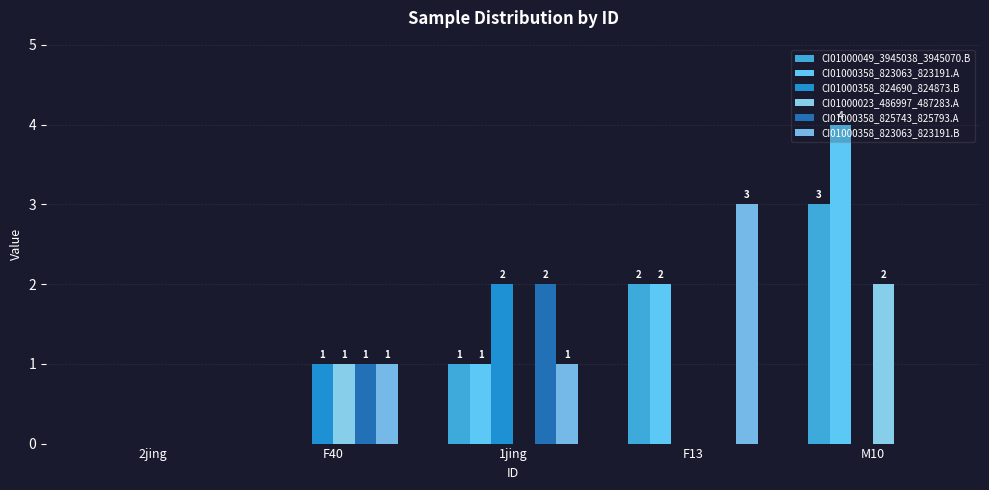

Are the bars horizontal?

No